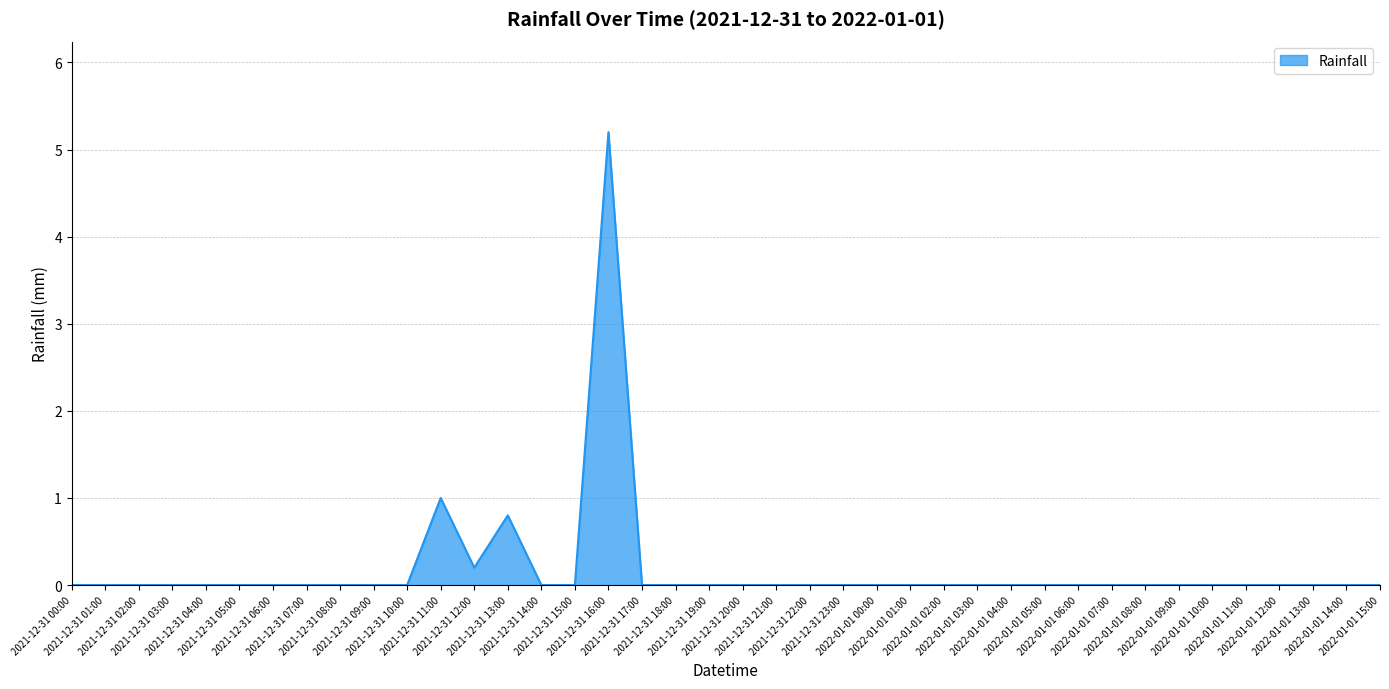

Reading left to right, what are all the values shown in this chart?

0.0	0.0	0.0	0.0	0.0	0.0	0.0	0.0	0.0	0.0	0.0	1.0	0.2	0.8	0.0	0.0	5.2	0.0	0.0	0.0	0.0	0.0	0.0	0.0	0.0	0.0	0.0	0.0	0.0	0.0	0.0	0.0	0.0	0.0	0.0	0.0	0.0	0.0	0.0	0.0